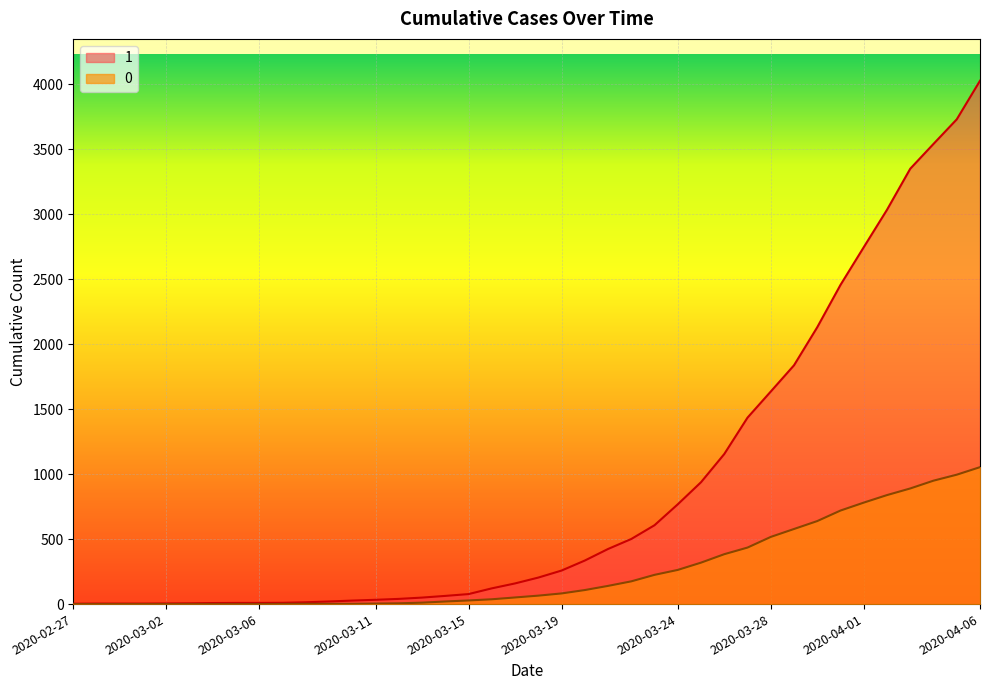

True or false: 1 and 0 cross at least once.

False